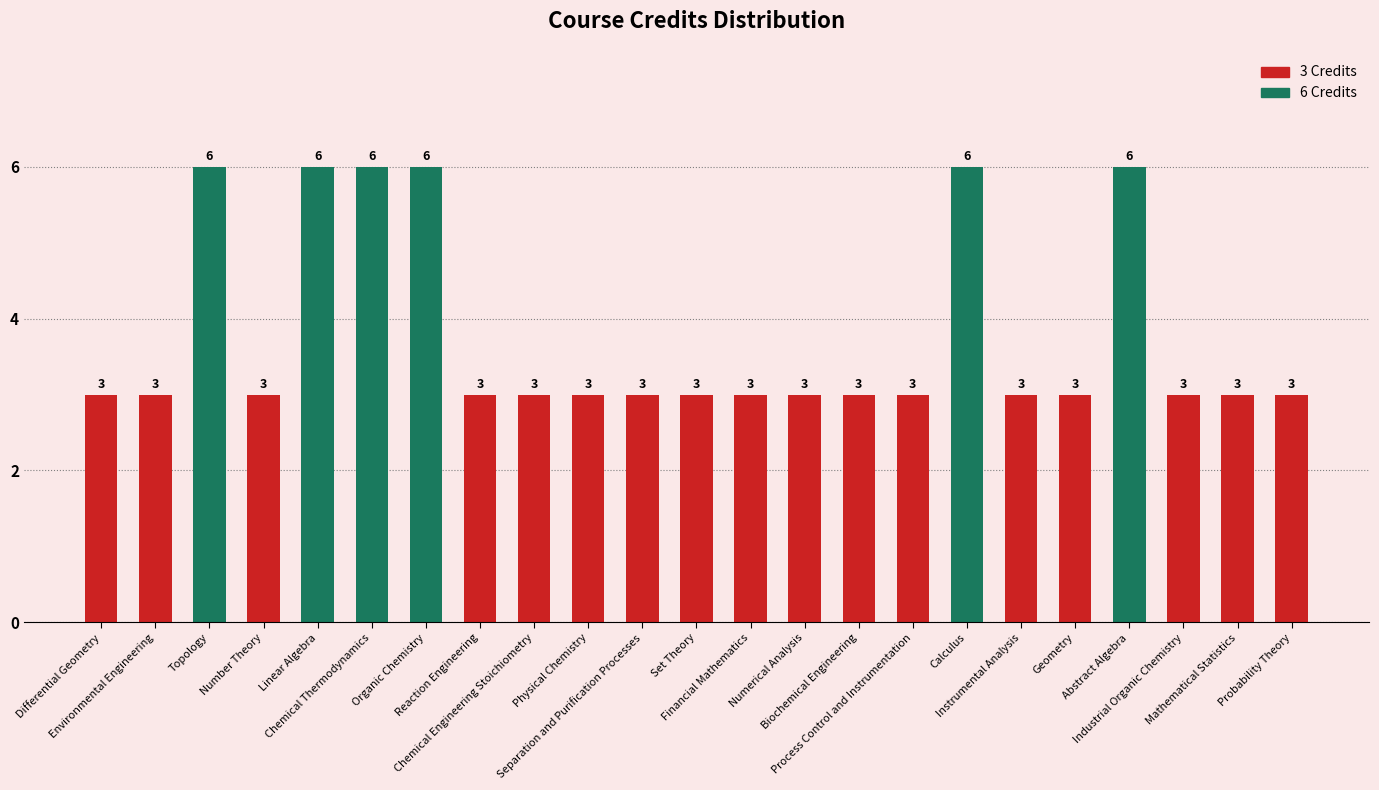

Reading left to right, extract all data points from this chart.

3	3	6	3	6	6	6	3	3	3	3	3	3	3	3	3	6	3	3	6	3	3	3